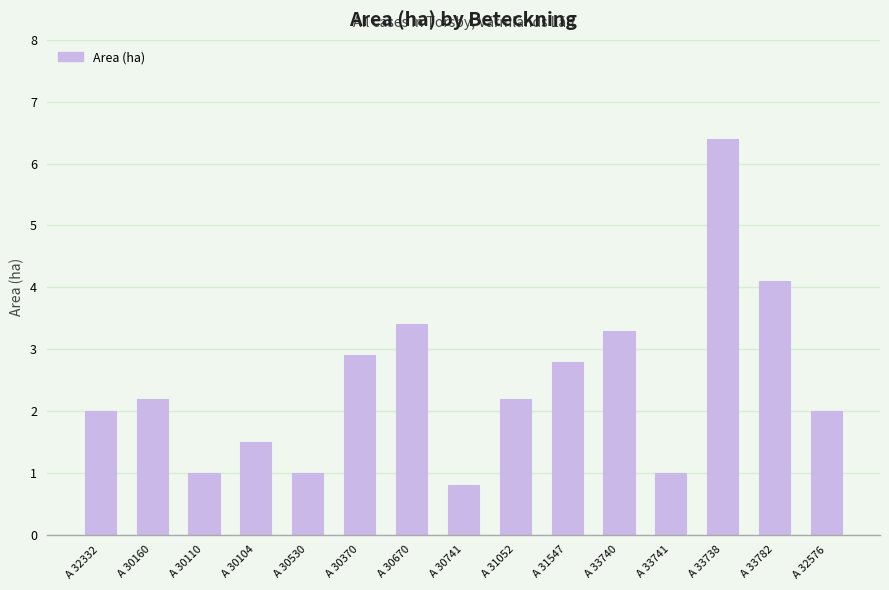

Reading left to right, transcribe all the data shown in this chart.

2.0	2.2	1.0	1.5	1.0	2.9	3.4	0.8	2.2	2.8	3.3	1.0	6.4	4.1	2.0